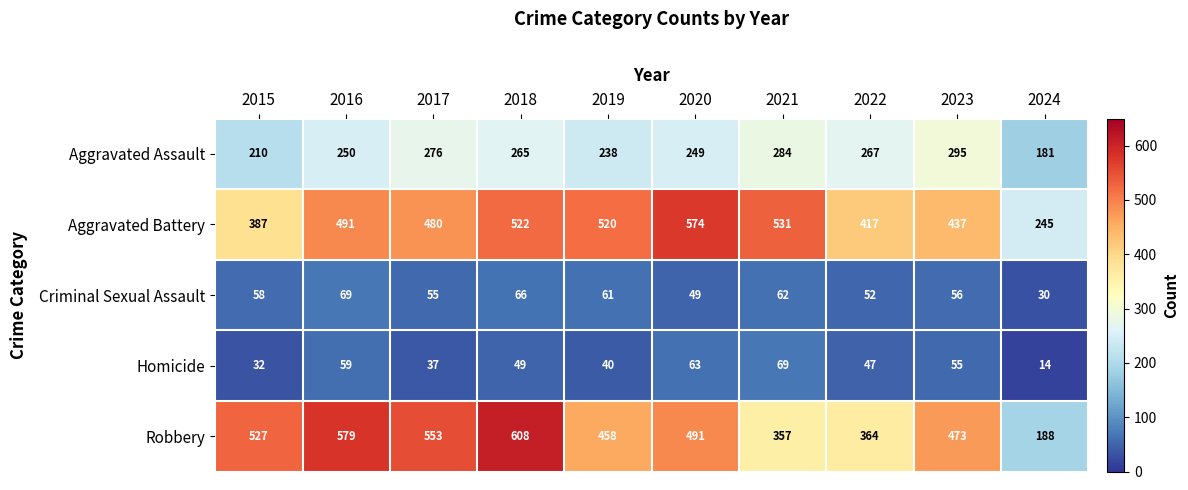

The Robbery series shows 296 at 2019. True or false?

False